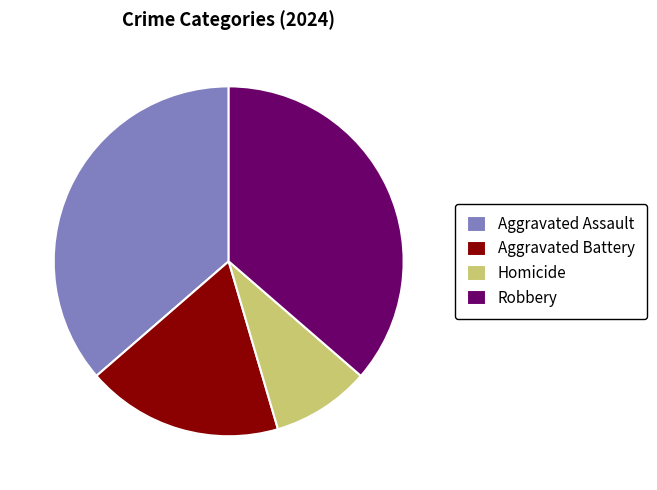

Which has a higher value, Homicide or Aggravated Assault?

Aggravated Assault